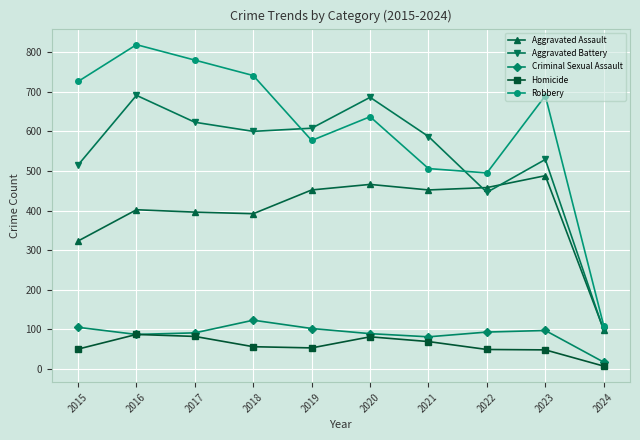

How many values in the Criminal Sexual Assault series are below 93?

5